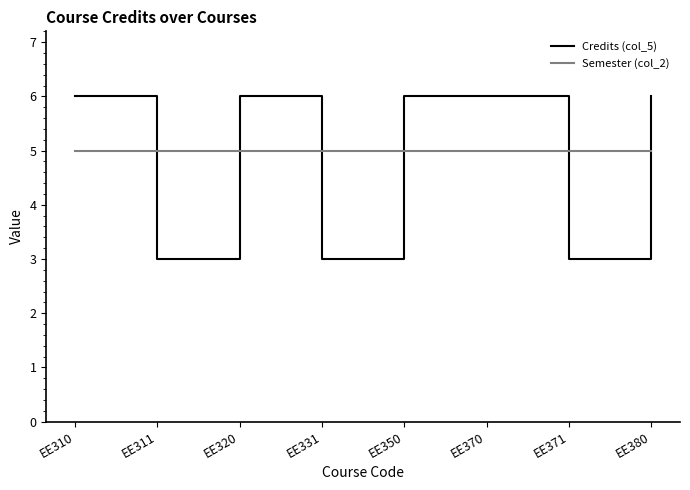

At how many categories does at least one series exceed 4?

8